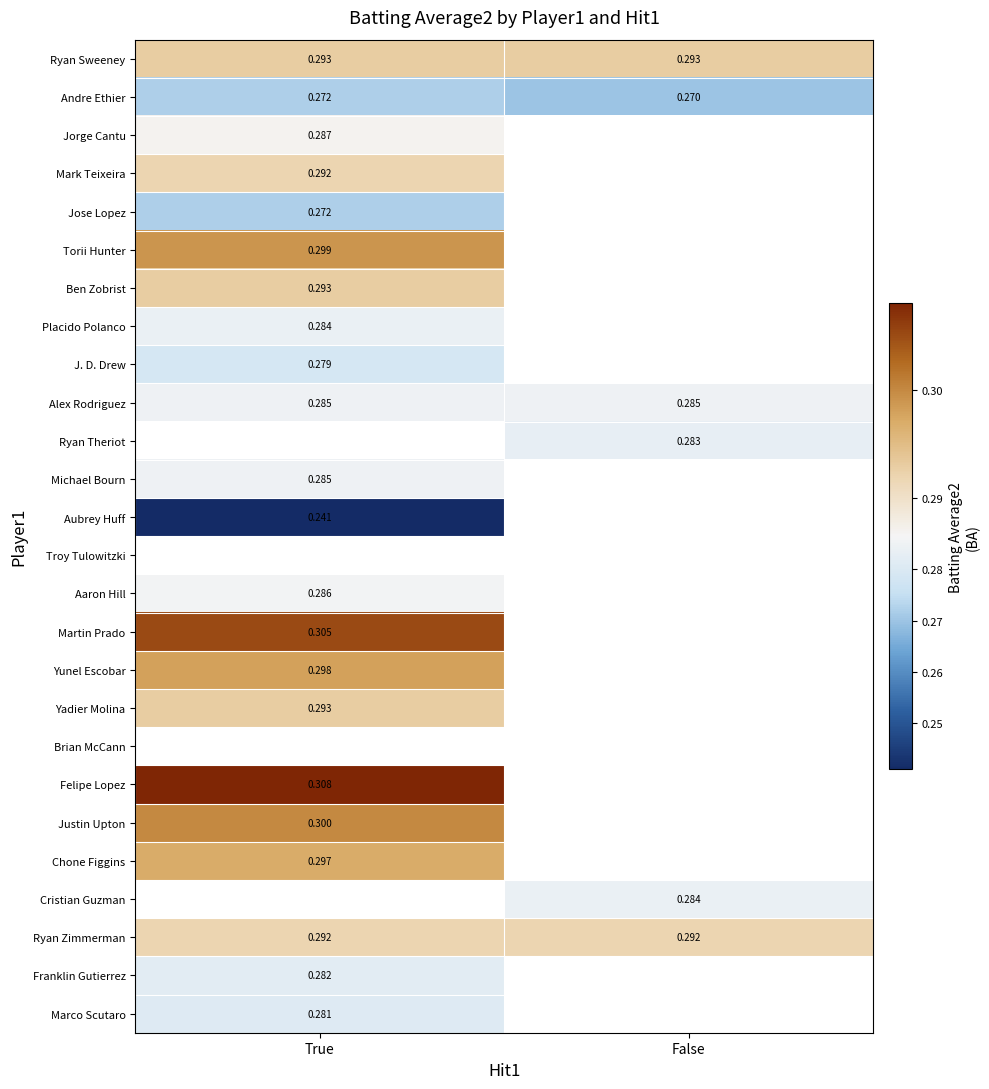

Is the value of Ryan Theriot at False greater than the value of Andre Ethier at False?

Yes